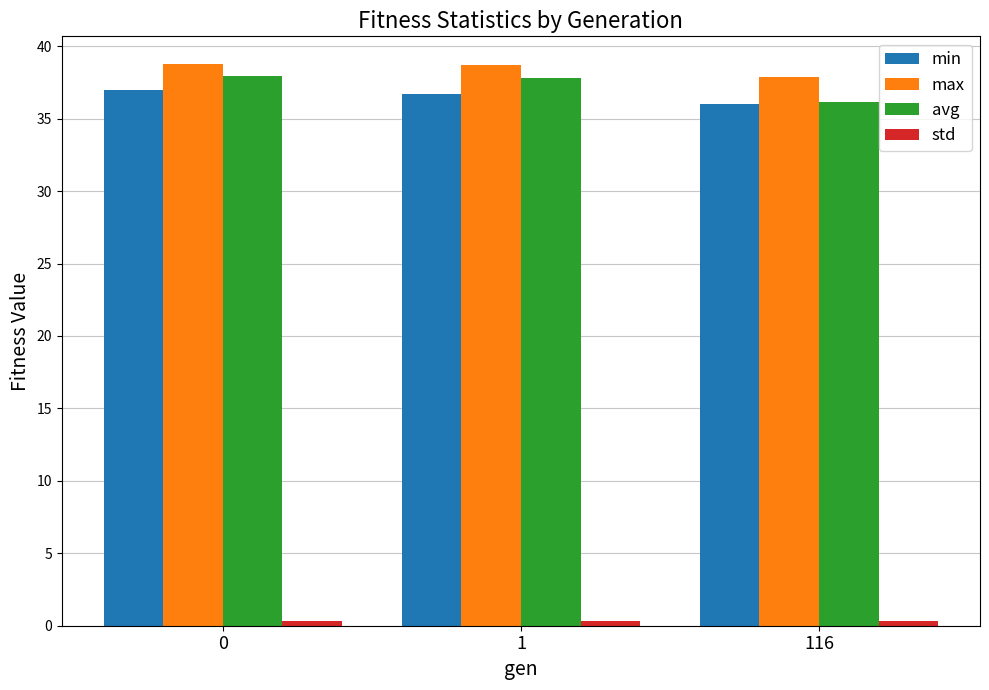

What is the sum of all min values?

109.7